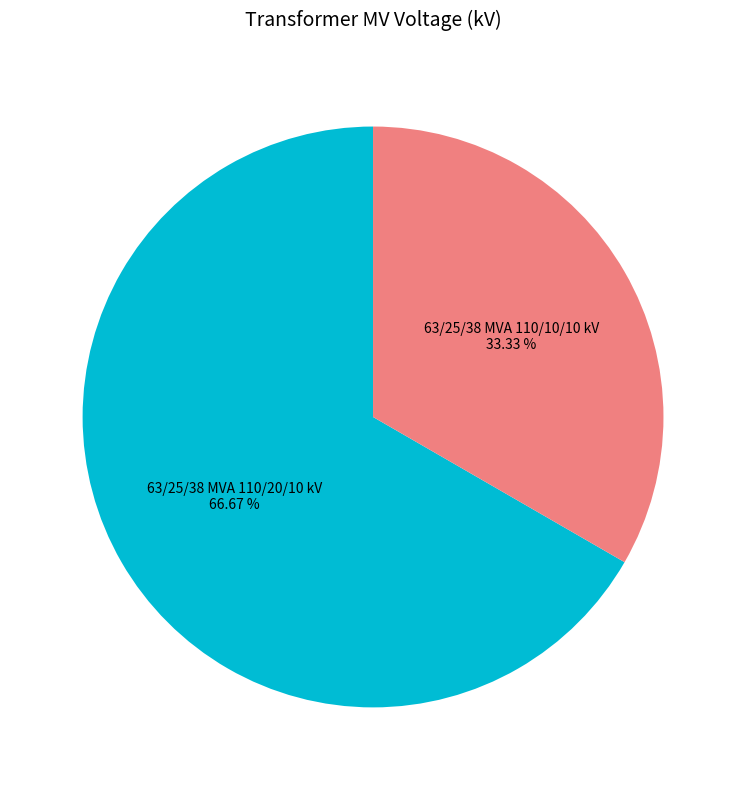

What portion of the pie excludes 63/25/38 MVA 110/20/10 kV?

33.3%